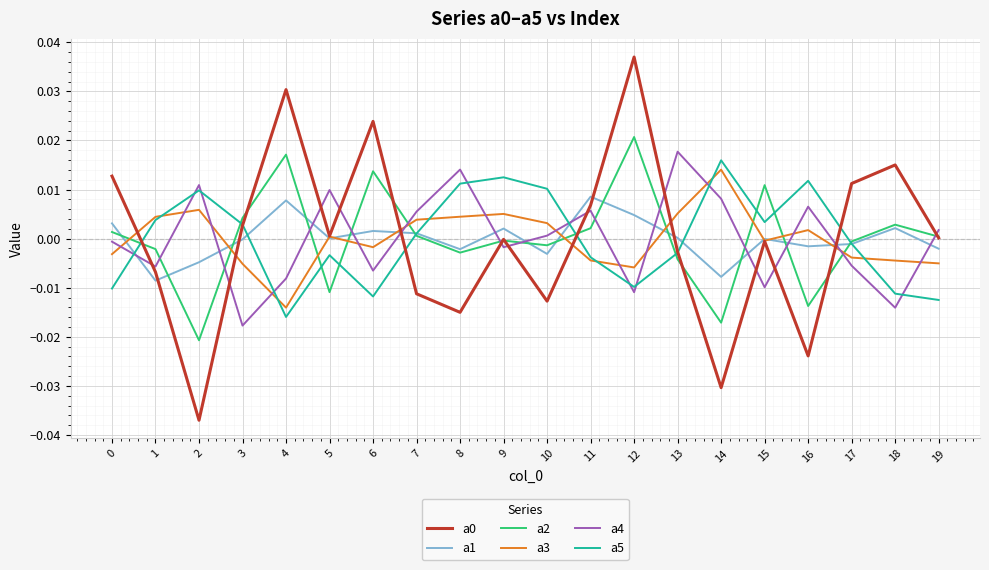

How many lines are shown in the chart?

6